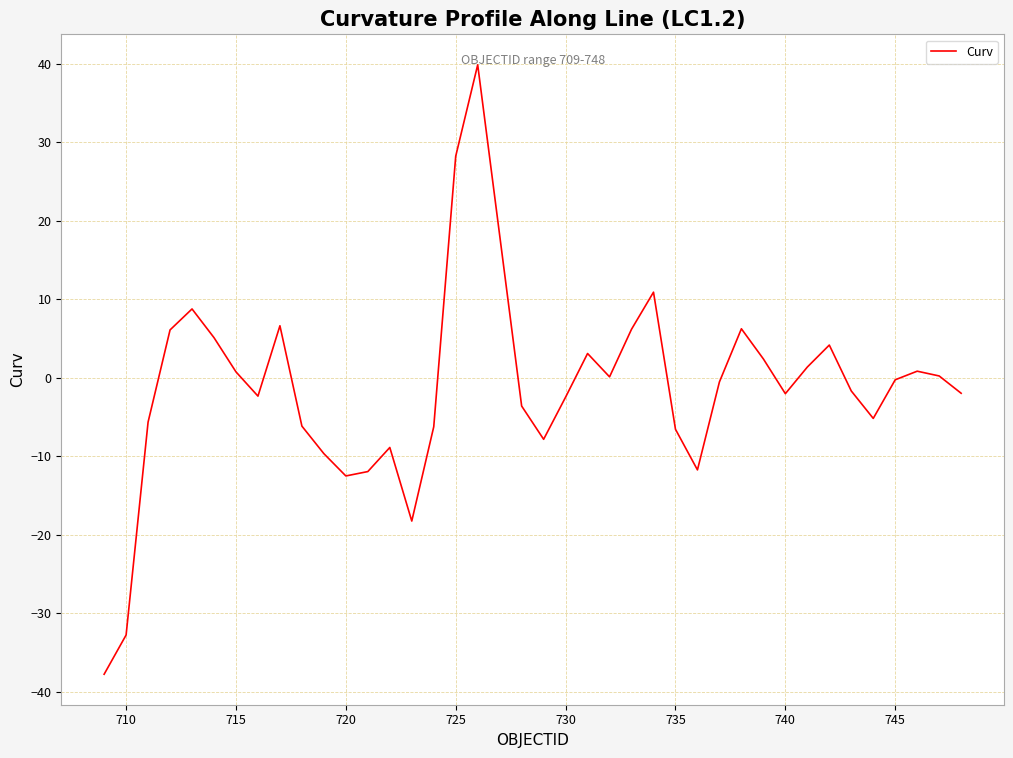

What is the minimum value shown in the chart?

-37.7